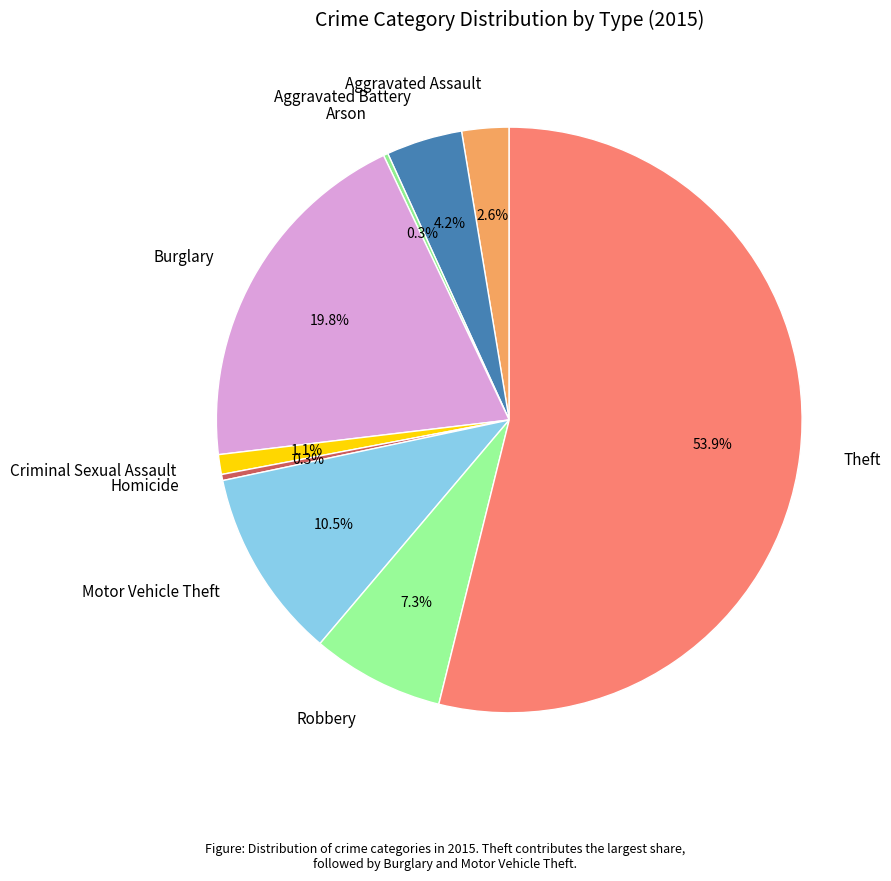

To the nearest percent, what portion does Burglary represent?

20%